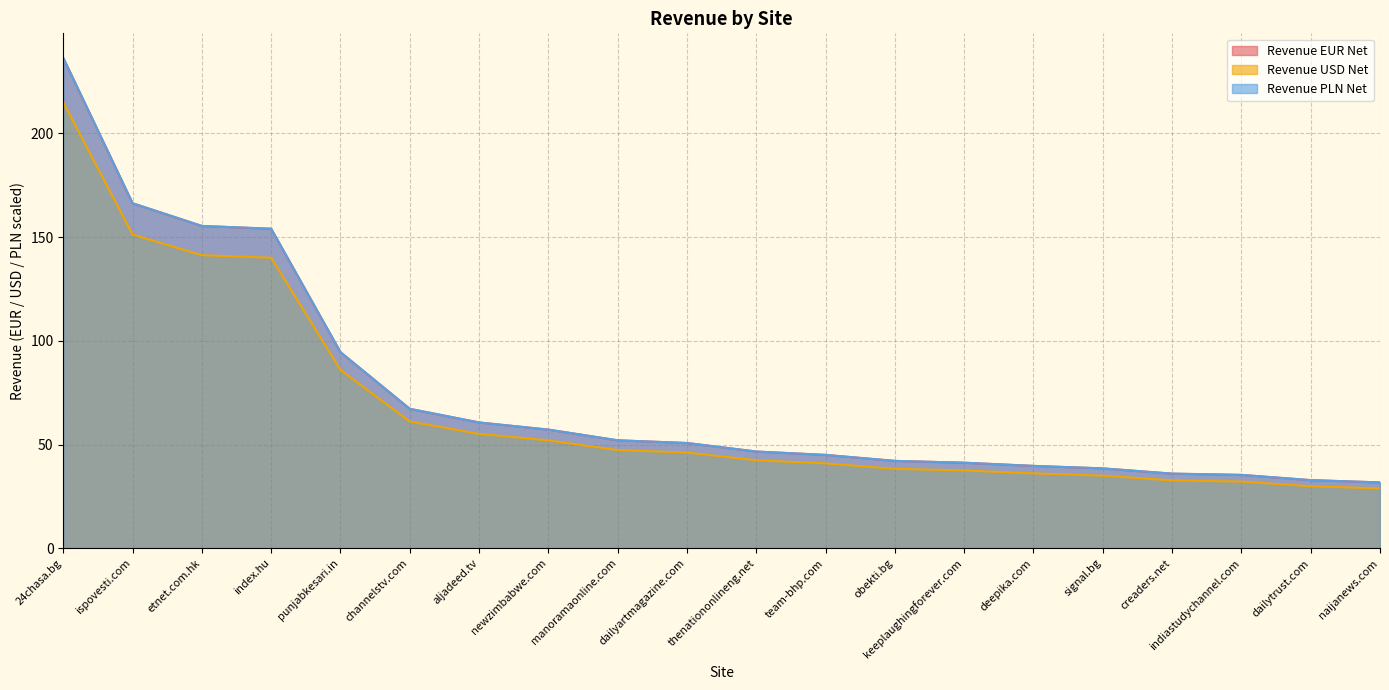

What is the maximum value shown in the chart?

236.4